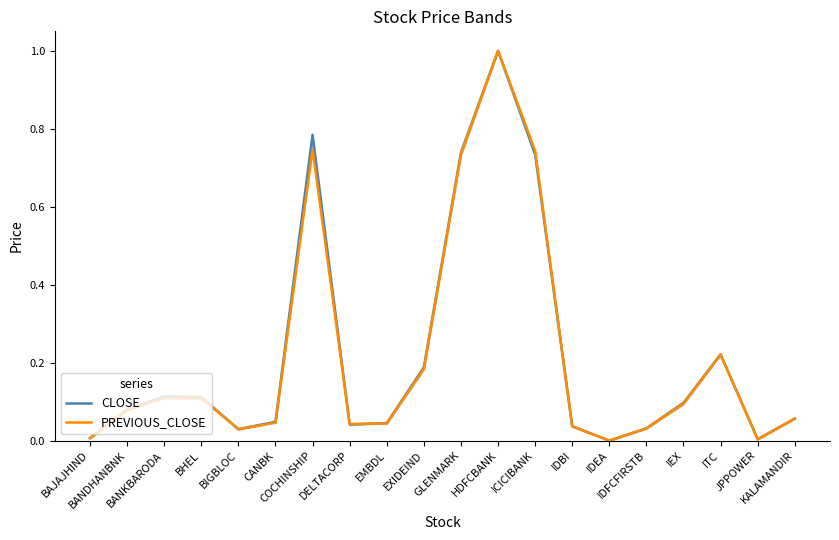

Does the chart display data point markers on the line(s)?

No